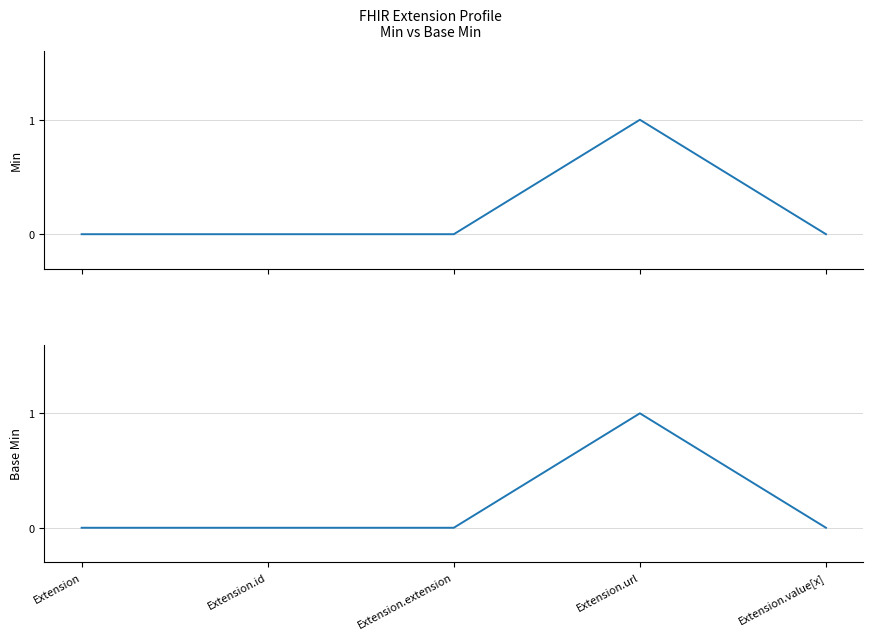

Which series has the largest total across all categories?

Min